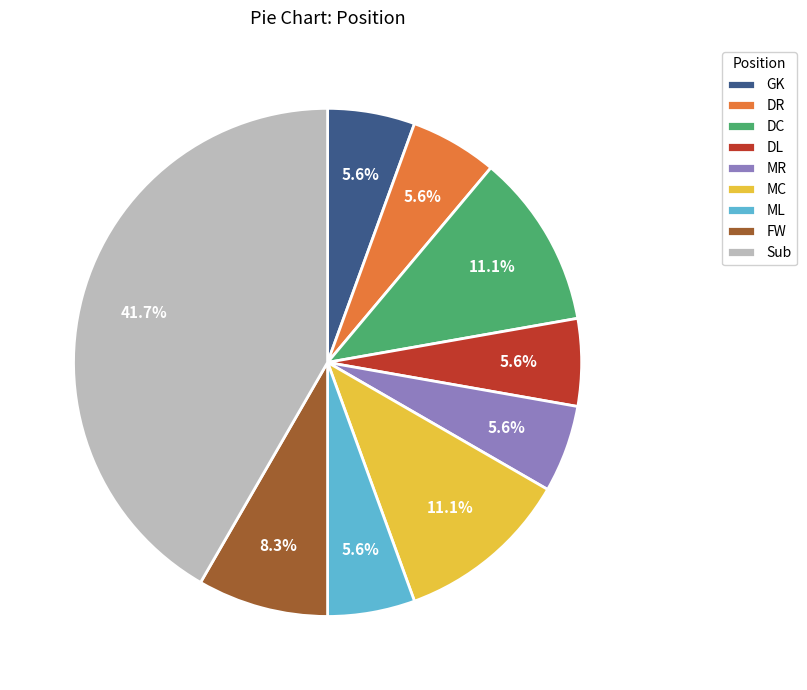

Is it true that ML is 6% of the pie?

True